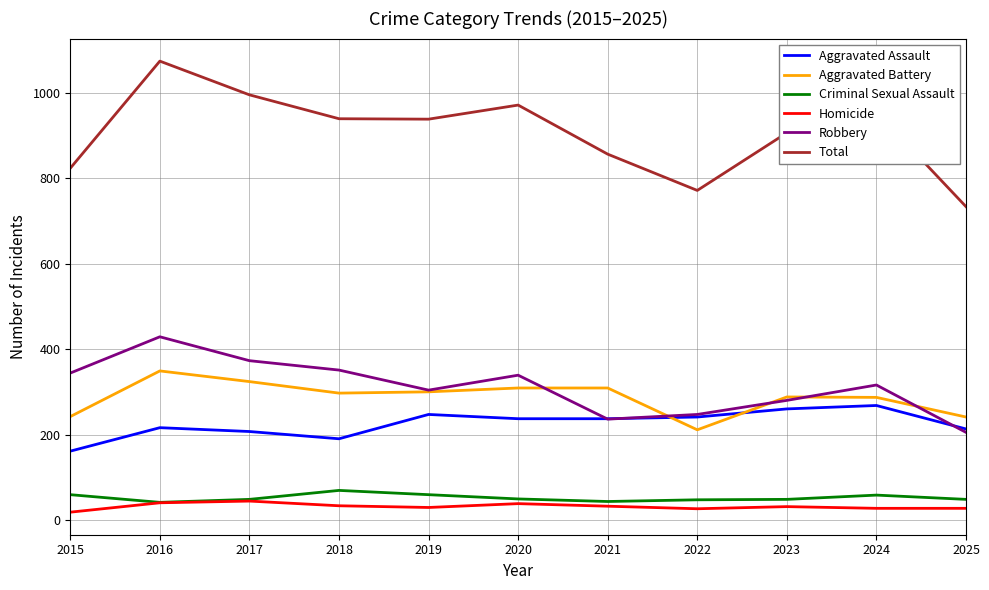

What is the maximum value shown in the chart?

1075